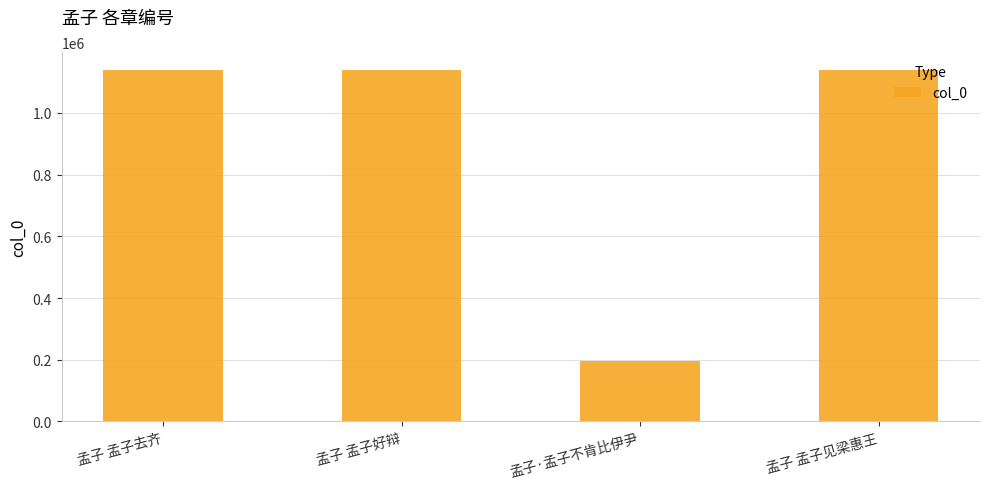

What is the difference between the maximum and minimum values?

944418